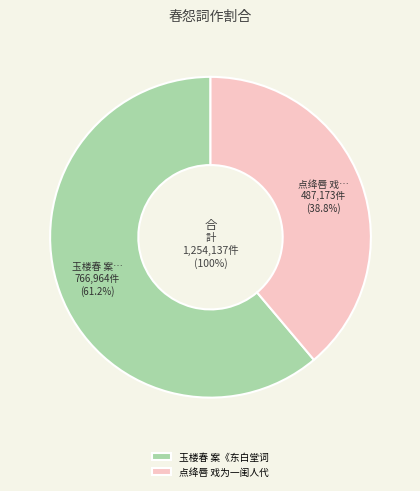

How many segments does this pie chart have?

2